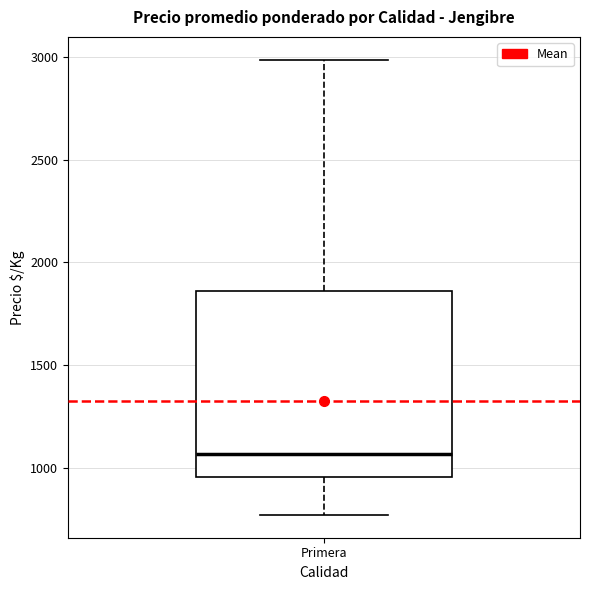

Read this box plot against the y-axis: the position of the median line, the range covered by the box, and the ends of both whiskers. The values are not printed on the chart, so give them approximately, as read against the axis.

median 1050, box 950 to 1850, whiskers 750 to 3000